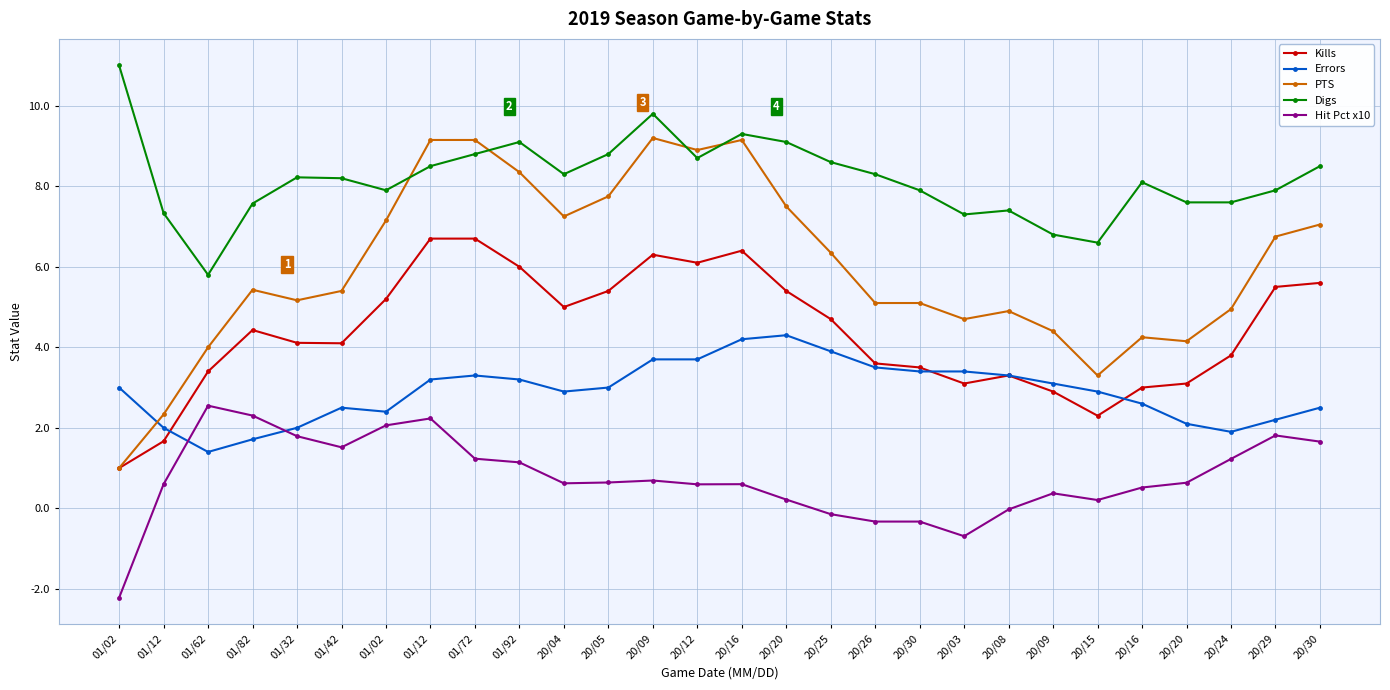

What are all the series names shown in the legend?

Kills, Errors, PTS, Digs, Hit Pct x10